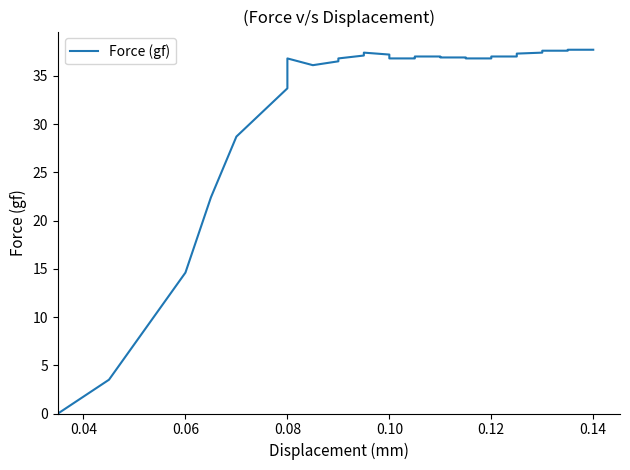

How many interior local peaks (higher than both neighbors) does the data have?

2